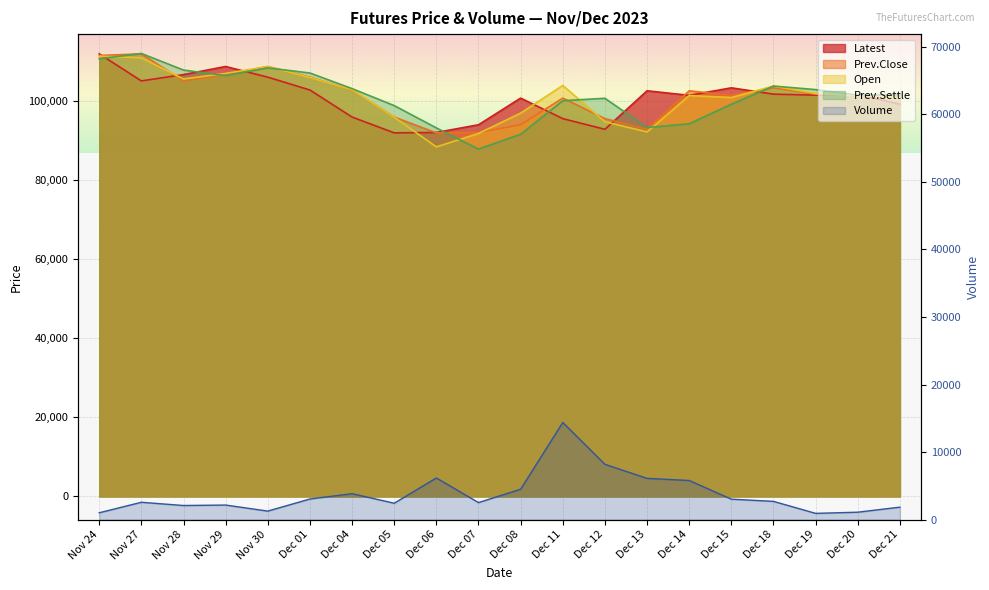

Which series changed the most between Dec 01 and Dec 21?

Prev.Settle